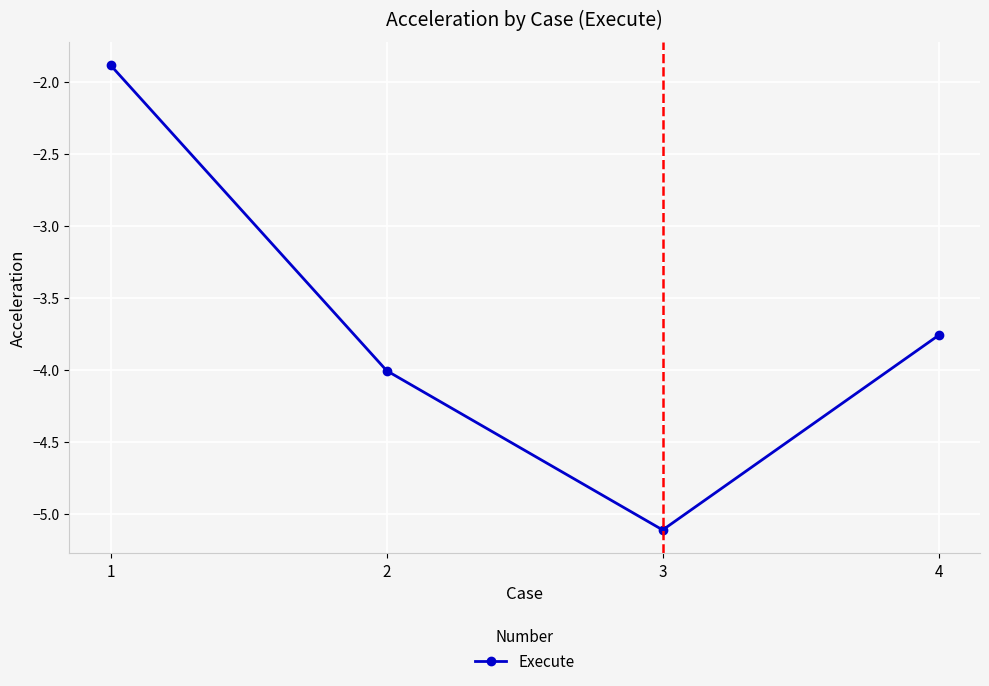

List the labels in order of value, smallest first.

3, 2, 4, 1